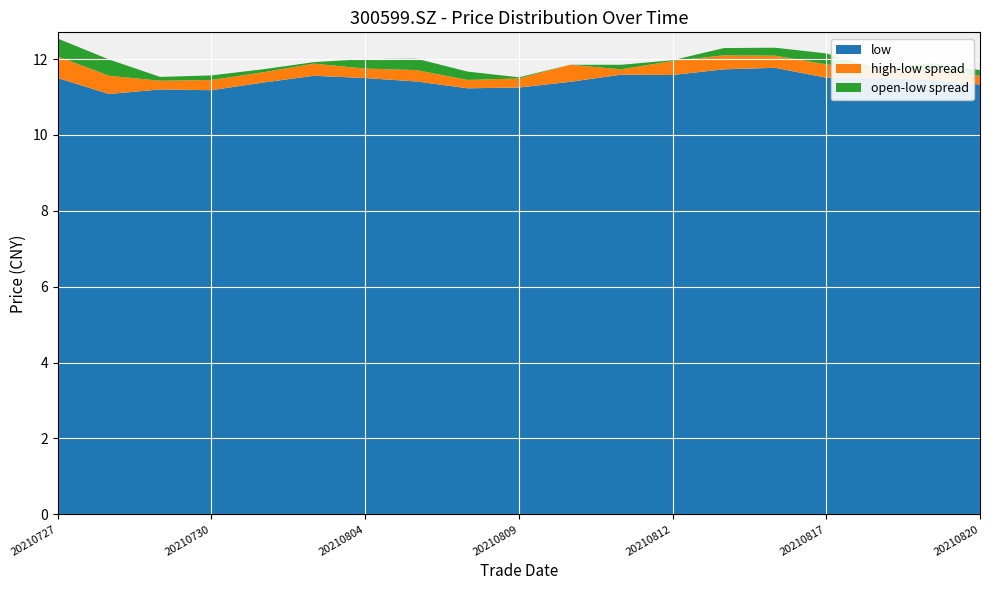

Reading left to right, transcribe all the data shown in this chart.

open: 12.0	11.5	11.3	11.3	11.5	11.6	11.8	11.7	11.4	11.3	11.4	11.7	11.6	11.9	12.0	11.8	11.5	11.6	11.5
high: 12.1	11.6	11.4	11.4	11.7	11.9	11.8	11.7	11.4	11.5	11.8	11.7	11.9	12.1	12.1	11.9	11.8	11.7	11.6
low: 11.5	11.1	11.2	11.2	11.4	11.6	11.5	11.4	11.2	11.2	11.4	11.6	11.6	11.7	11.8	11.5	11.5	11.4	11.3